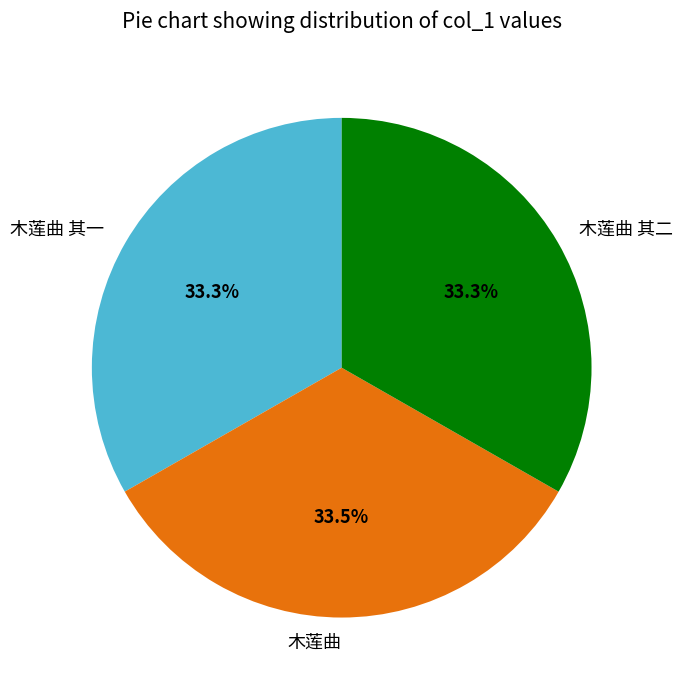

Approximately how many times larger is the value at 木莲曲 compared to 木莲曲 其二?

1.0